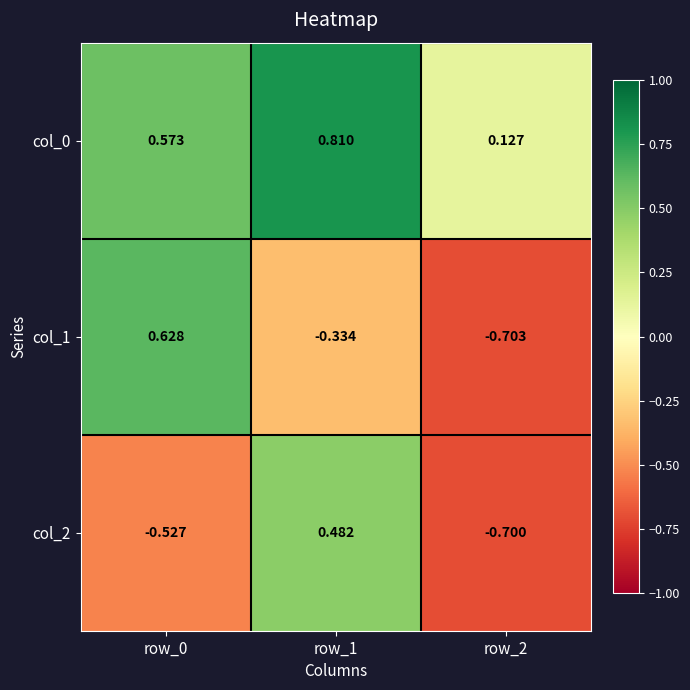

What is the maximum value shown in the chart?

0.8